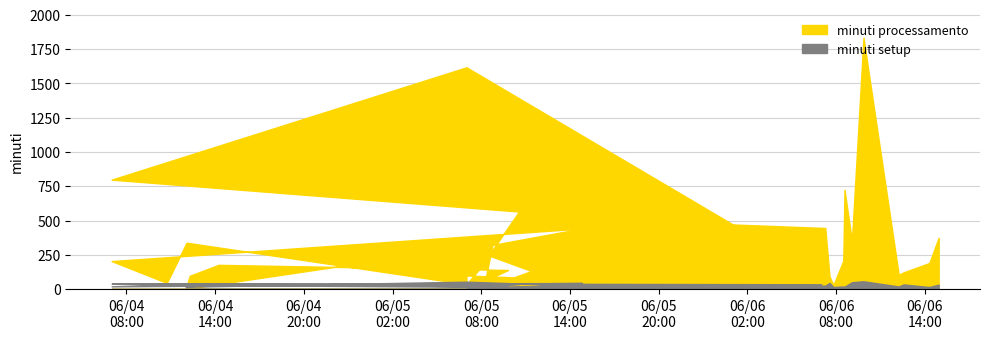

List the labels in order of minuti processamento value, largest first.

2025-06-06 09:51, 2025-06-05 07:00, 2025-06-04 07:00, 2025-06-06 08:34, 2025-06-05 10:33, 2025-06-05 14:56, 2025-06-06 07:16, 2025-06-05 14:49, 2025-06-06 14:56, 2025-06-06 09:04, 2025-06-04 12:04, 2025-06-05 08:45, 2025-06-05 07:00, 2025-06-06 08:29, 2025-06-04 07:00, 2025-06-06 14:18, 2025-06-05 12:28, 2025-06-04 14:14, 2025-06-05 11:57, 2025-06-05 07:52, 2025-06-05 09:49, 2025-06-06 12:34, 2025-06-05 12:57, 2025-06-05 12:00, 2025-06-06 12:14, 2025-06-05 07:00, 2025-06-05 12:59, 2025-06-04 12:17, 2025-06-06 07:33, 2025-06-05 14:23, 2025-06-06 07:00, 2025-06-05 10:12, 2025-06-04 10:44, 2025-06-05 07:00, 2025-06-06 07:49, 2025-06-04 12:00, 2025-06-05 07:00, 2025-06-05 07:36, 2025-06-05 08:09, 2025-06-05 07:00